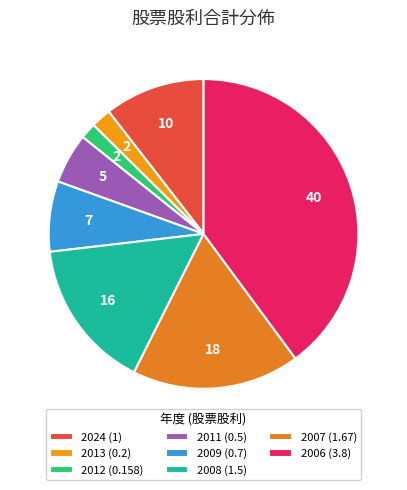

Count the number of slices in the pie.

8